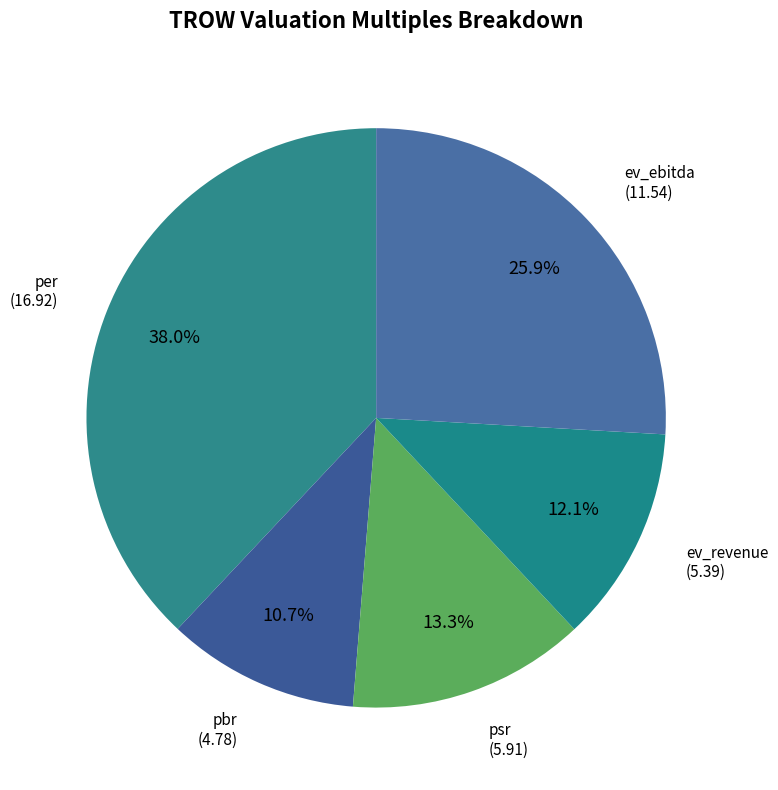

Which category has the smallest portion of the pie?

pbr